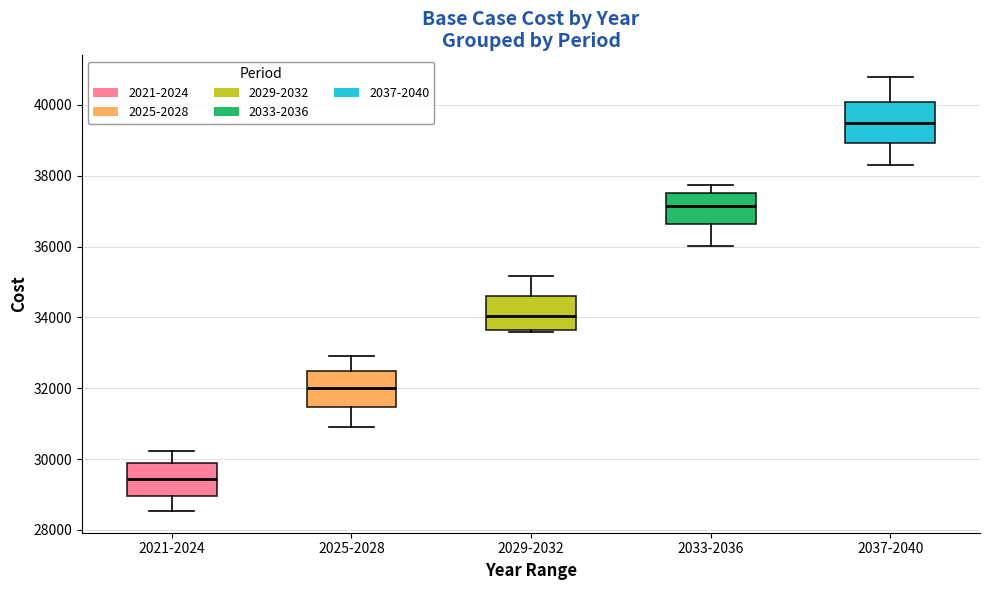

Reading left to right, read every box against the y-axis: the position of its median line, the range the box covers, and the ends of its whiskers. The values are not printed on the chart, so give them approximately, as read against the axis.

2021-2024: median 29400, box 29000 to 29800, whiskers 28600 to 30200
2025-2028: median 32000, box 31400 to 32400, whiskers 31000 to 33000
2029-2032: median 34000, box 33600 to 34600, whiskers 33600 (just below the box's lower edge) to 35200
2033-2036: median 37200, box 36600 to 37600, whiskers 36000 to 37800
2037-2040: median 39400, box 39000 to 40000, whiskers 38200 to 40800